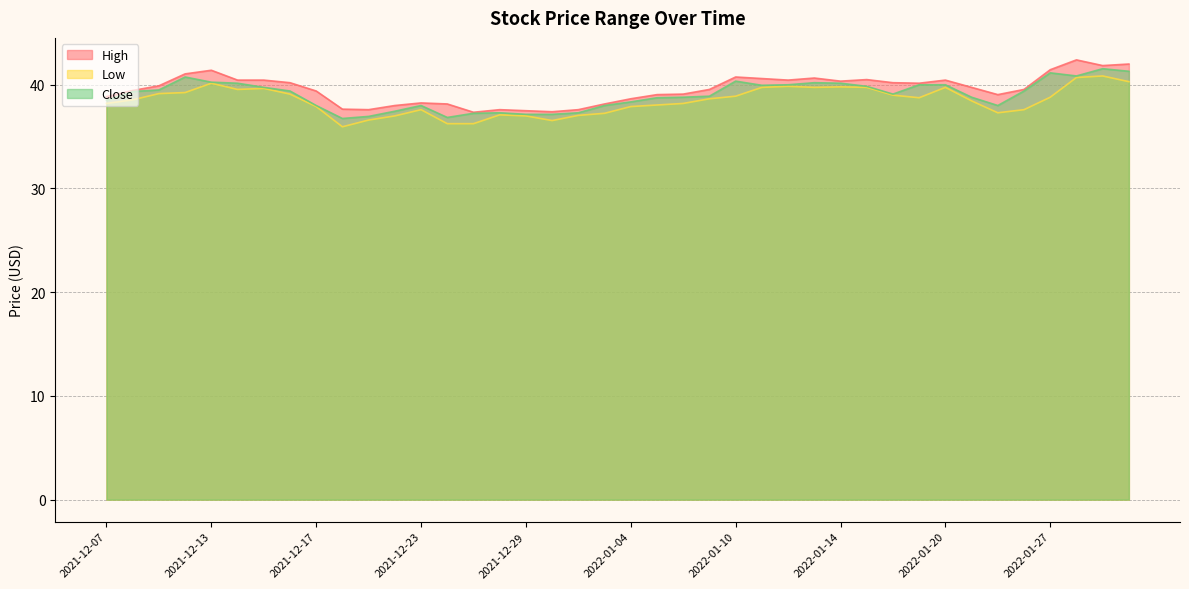

In Low, how many points are higher than both neighbors (excluding endpoints)?

8